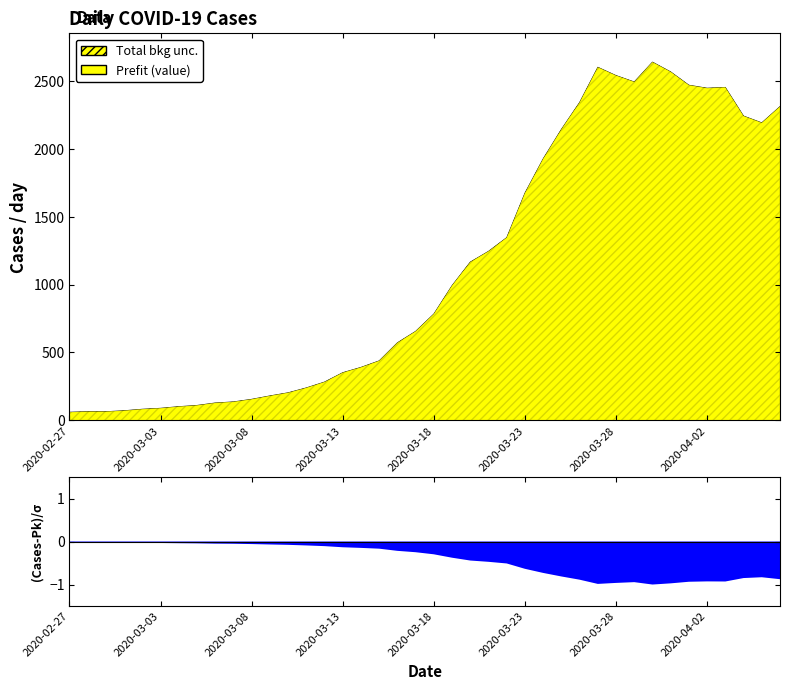

Reading left to right, transcribe all the data shown in this chart.

2020-02-27=61	2020-02-28=65	2020-02-29=65	2020-03-01=72	2020-03-02=83	2020-03-03=90	2020-03-04=102	2020-03-05=111	2020-03-06=129	2020-03-07=137	2020-03-08=156	2020-03-09=181	2020-03-10=204	2020-03-11=240	2020-03-12=283	2020-03-13=352	2020-03-14=391	2020-03-15=439	2020-03-16=572	2020-03-17=656	2020-03-18=784	2020-03-19=993	2020-03-20=1166	2020-03-21=1245	2020-03-22=1346	2020-03-23=1674	2020-03-24=1926	2020-03-25=2143	2020-03-26=2341	2020-03-27=2600	2020-03-28=2539	2020-03-29=2492	2020-03-30=2638	2020-03-31=2566	2020-04-01=2468	2020-04-02=2446	2020-04-03=2452	2020-04-04=2241	2020-04-05=2191	2020-04-06=2311